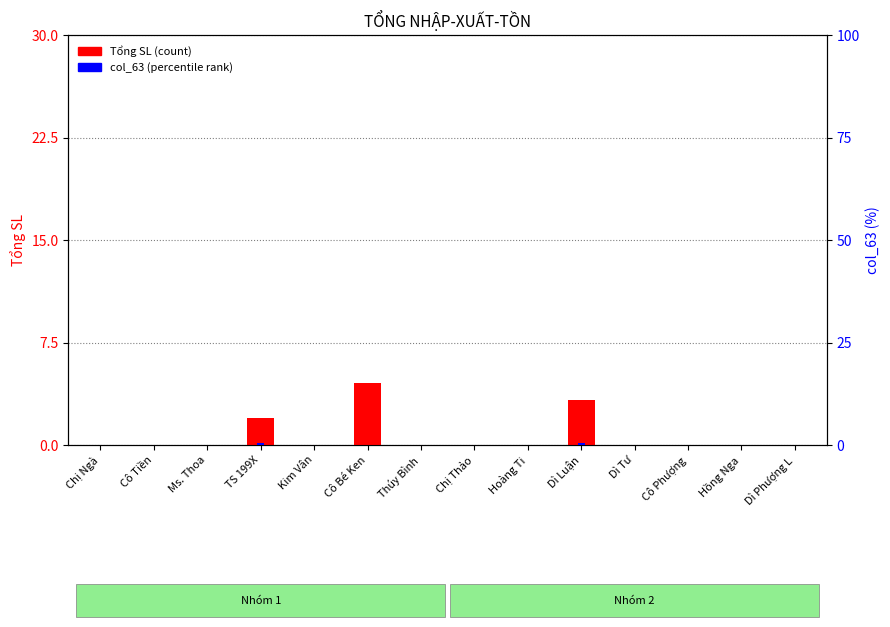

Reading left to right, extract all data points from this chart.

Tổng SL: 0.0	0.0	0.0	2.0	0.0	4.5	0.0	0.0	0.0	3.3	0.0	0.0	0.0	0.0
col_63 (phụ): 0.0	0.0	0.0	0.5	0.0	0.0	0.0	0.0	0.0	0.5	0.0	0.0	0.0	0.0